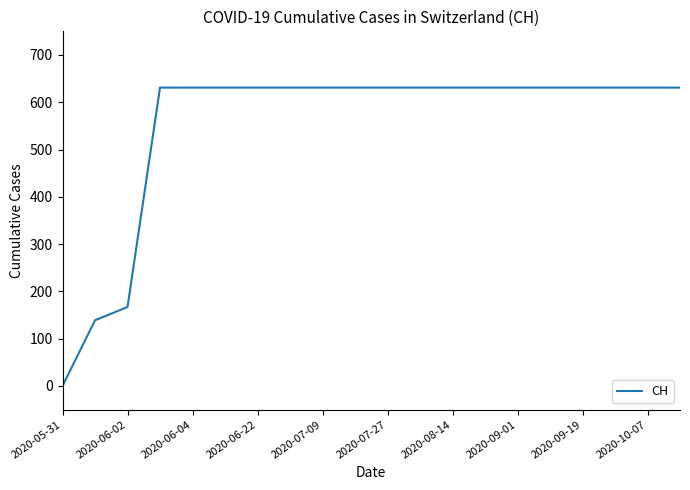

What is the difference between the maximum and minimum values?

631